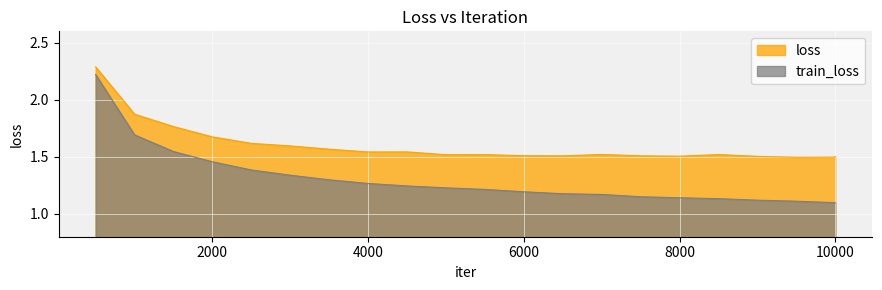

Between 8000 and 10000, which series saw the biggest shift?

train_loss